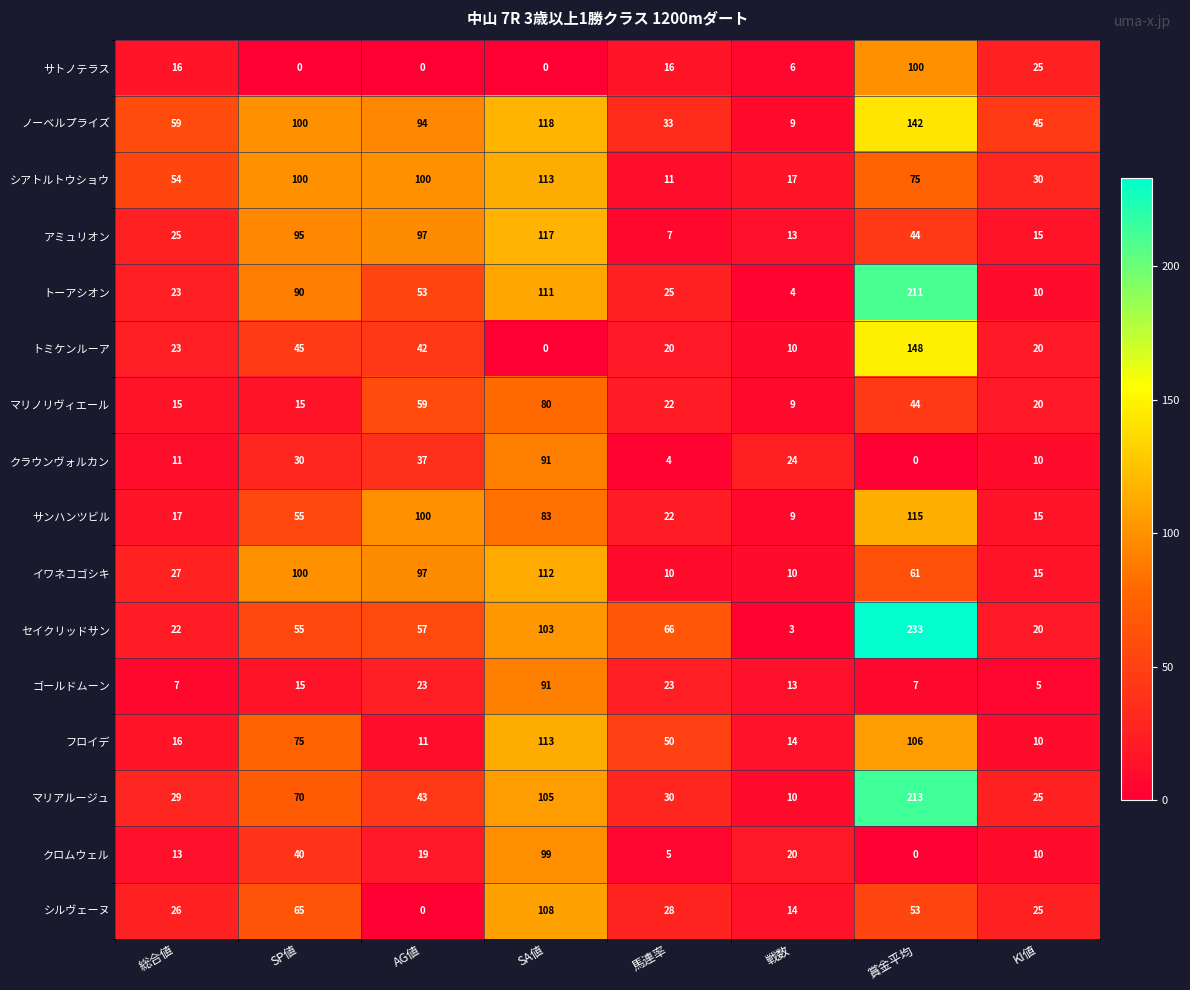

Which series has the largest total across all categories?

ノーベルプライズ